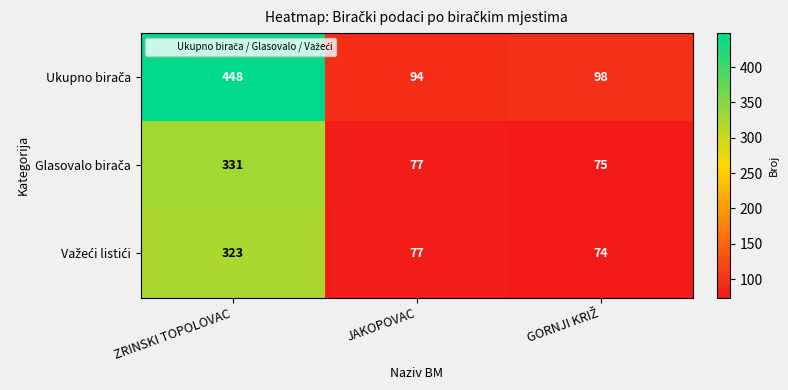

Which category has the highest value across all series?

ZRINSKI TOPOLOVAC